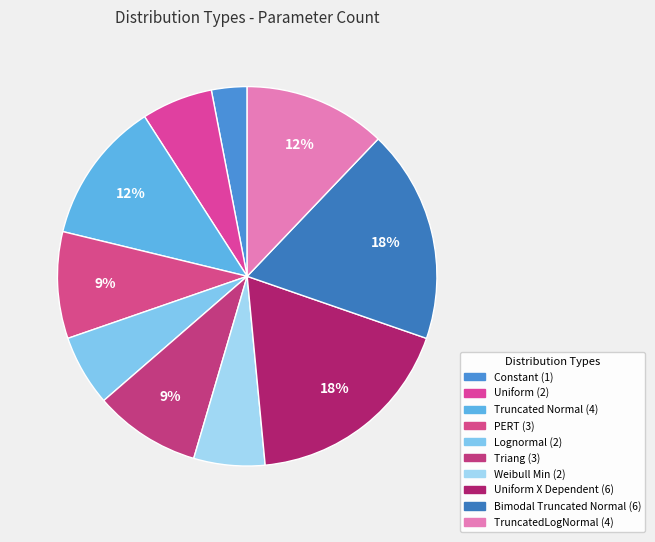

What is the largest slice in the pie chart?

Uniform X Dependent